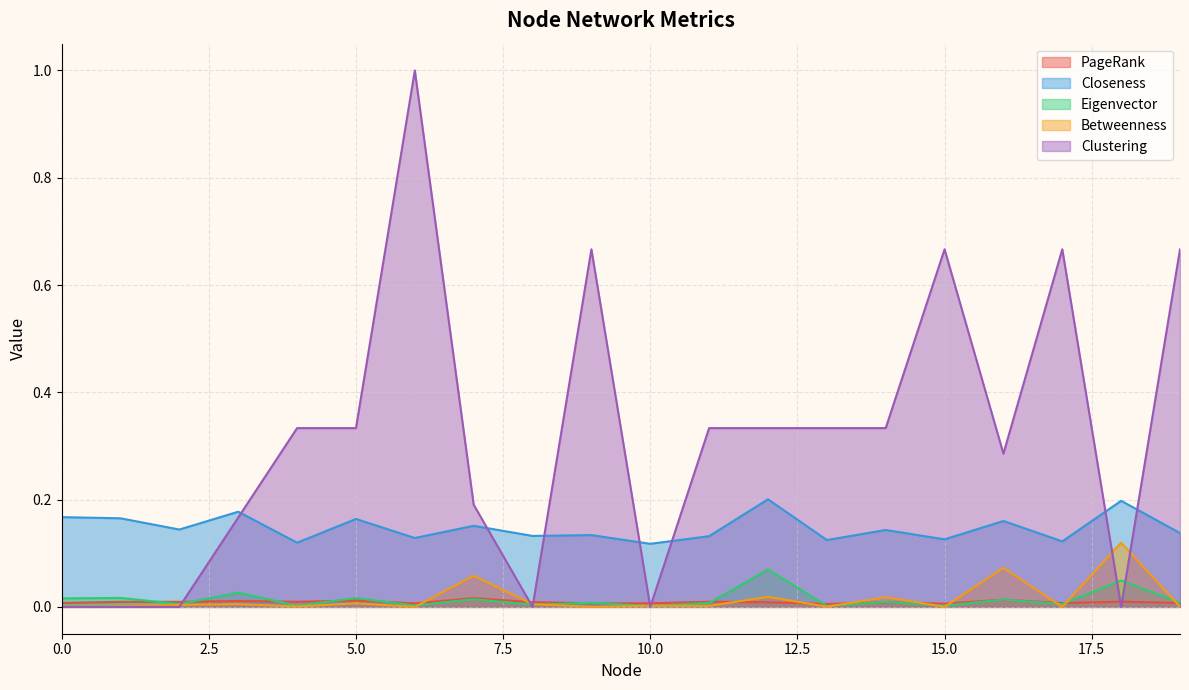

What is the sum of all Clustering values?

6.3